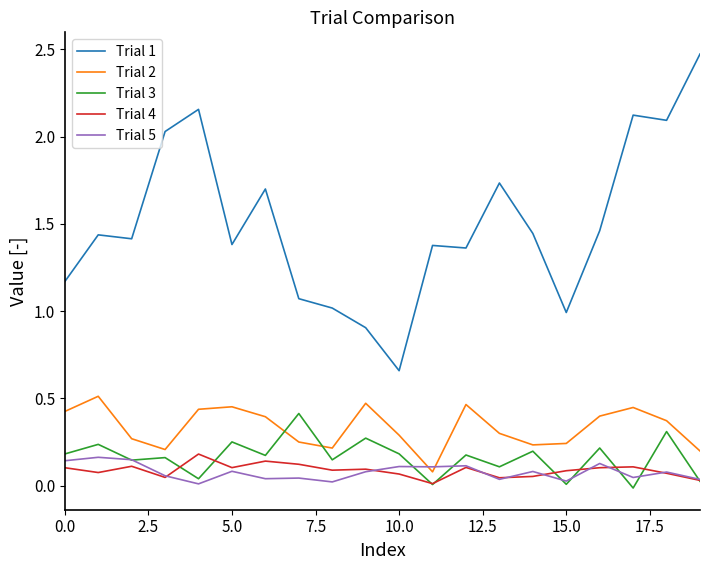

Which series has the largest range (max minus min)?

Trial 1